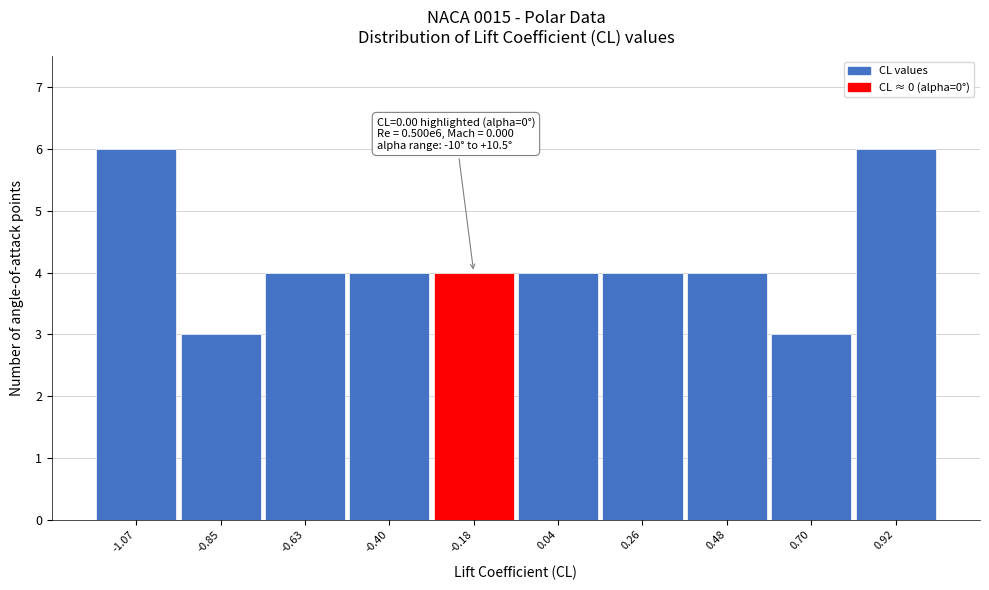

Reading right to left, transcribe all the data shown in this chart.

6	3	4	4	4	4	4	4	3	6